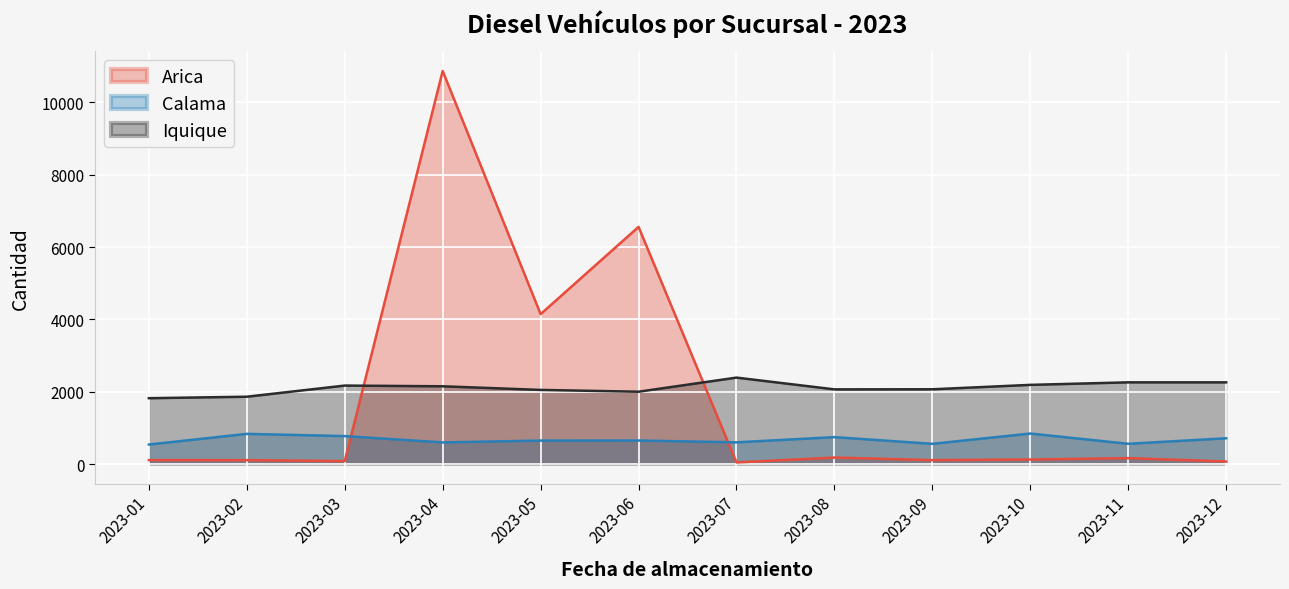

Between 2023-04 and 2023-02, which is larger?

2023-04